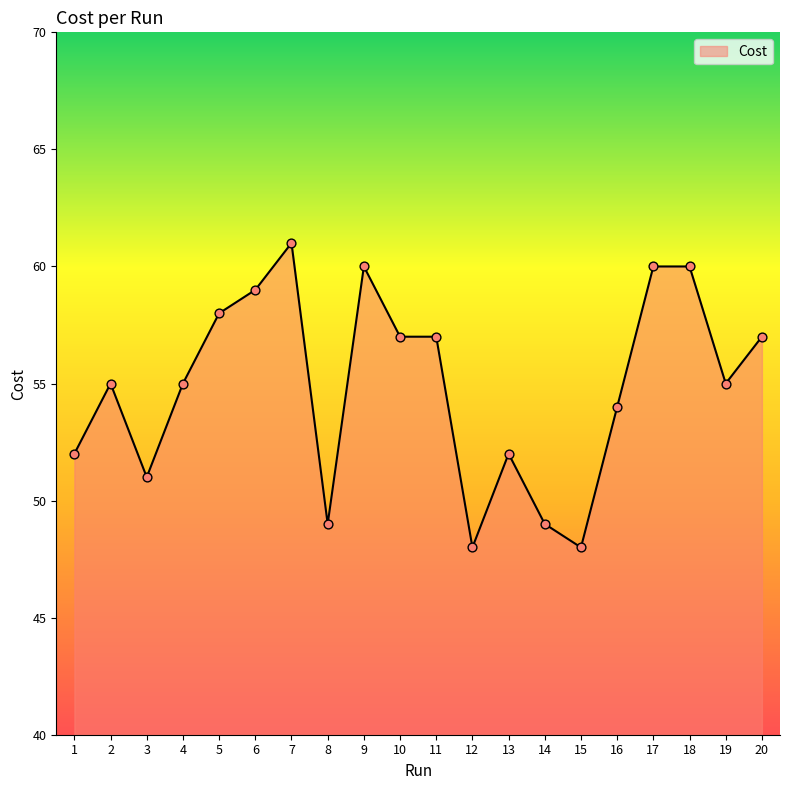

What is the change in value from 10 to 15?

-9.0